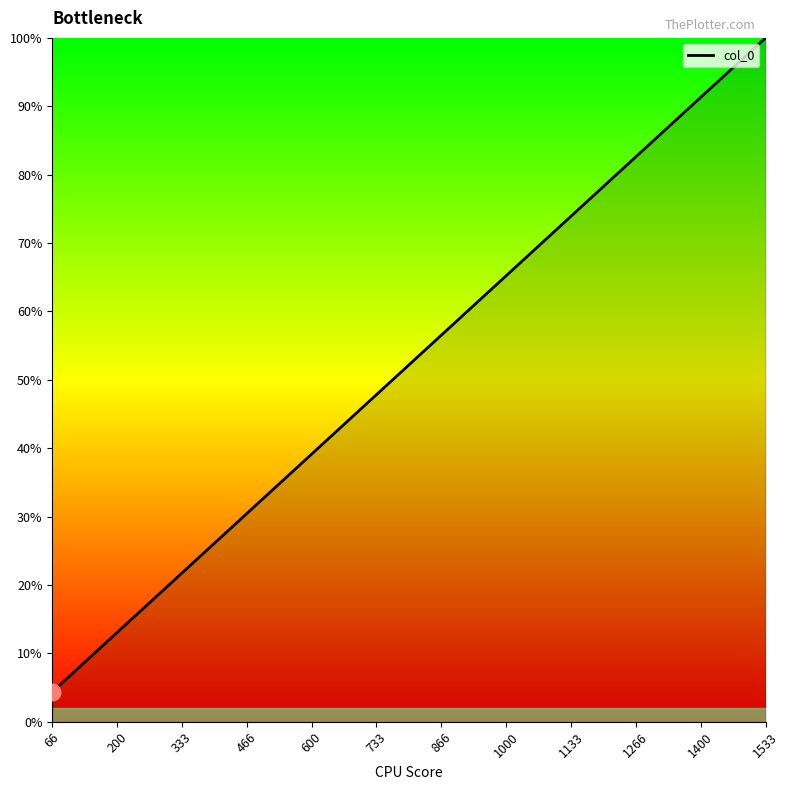

What is the greatest value displayed?

1533.3